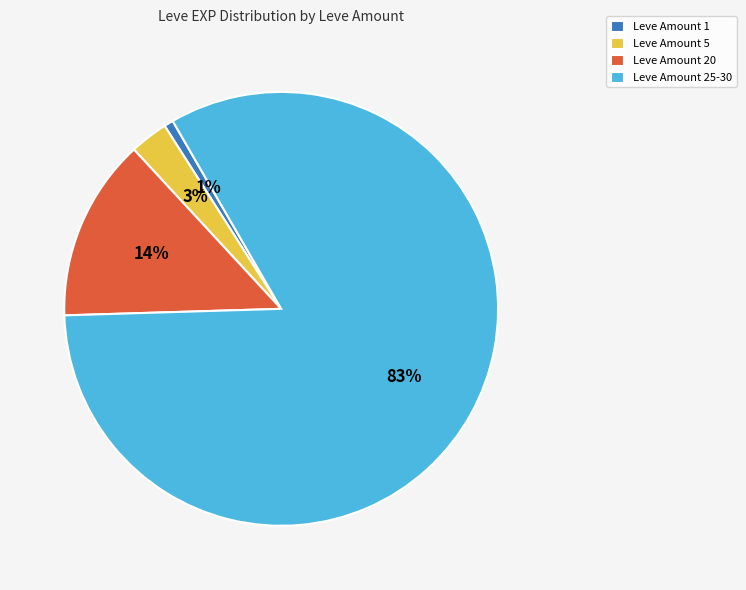

Do Leve Amount 1 and Leve Amount 25-30 together represent more than half of the pie?

Yes